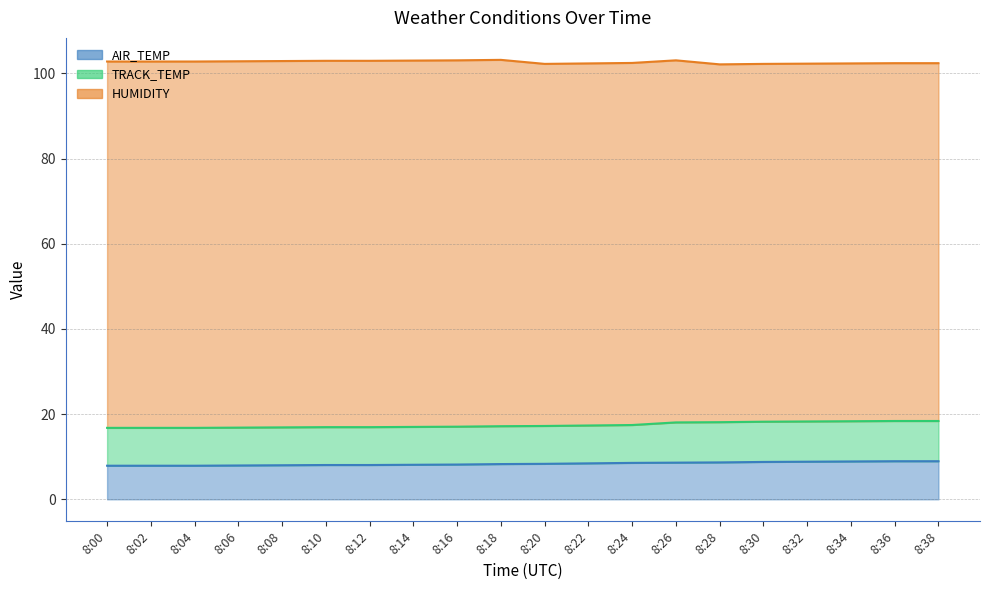

What is the total value across all series at 8:36?

102.4